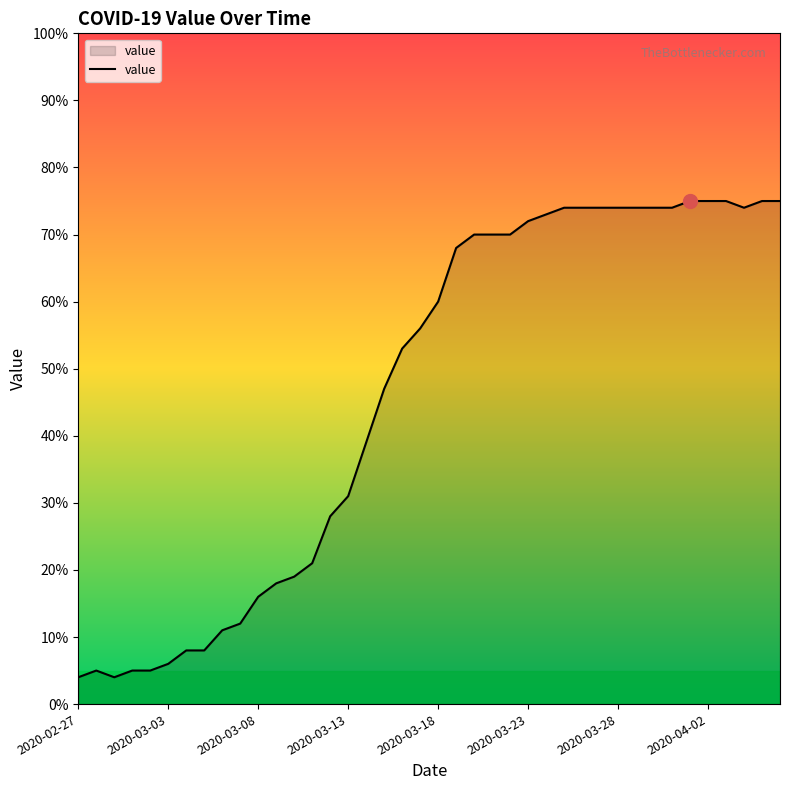

What is the minimum value shown in the chart?

4